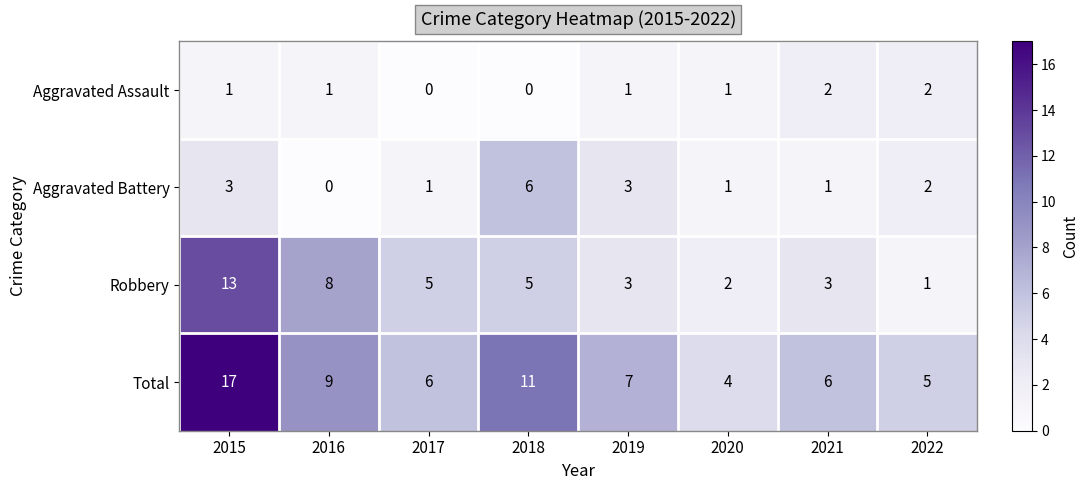

The value of Robbery at 2022 is 1. True or false?

True